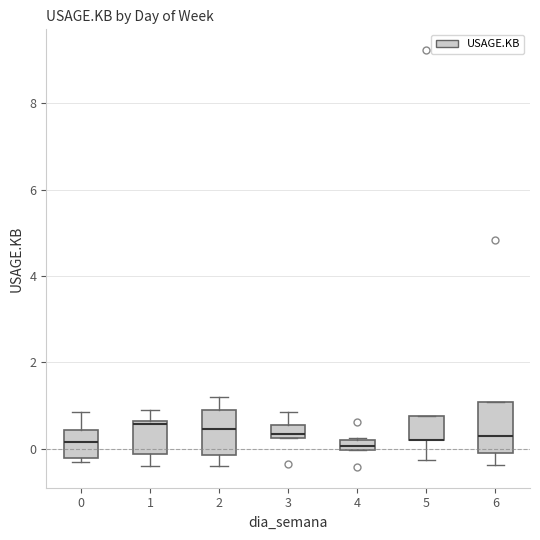

Where is the upper edge of the box at x = 5 on the y-axis? The values are not printed on the chart, so give them approximately, as read against the axis.

0.8